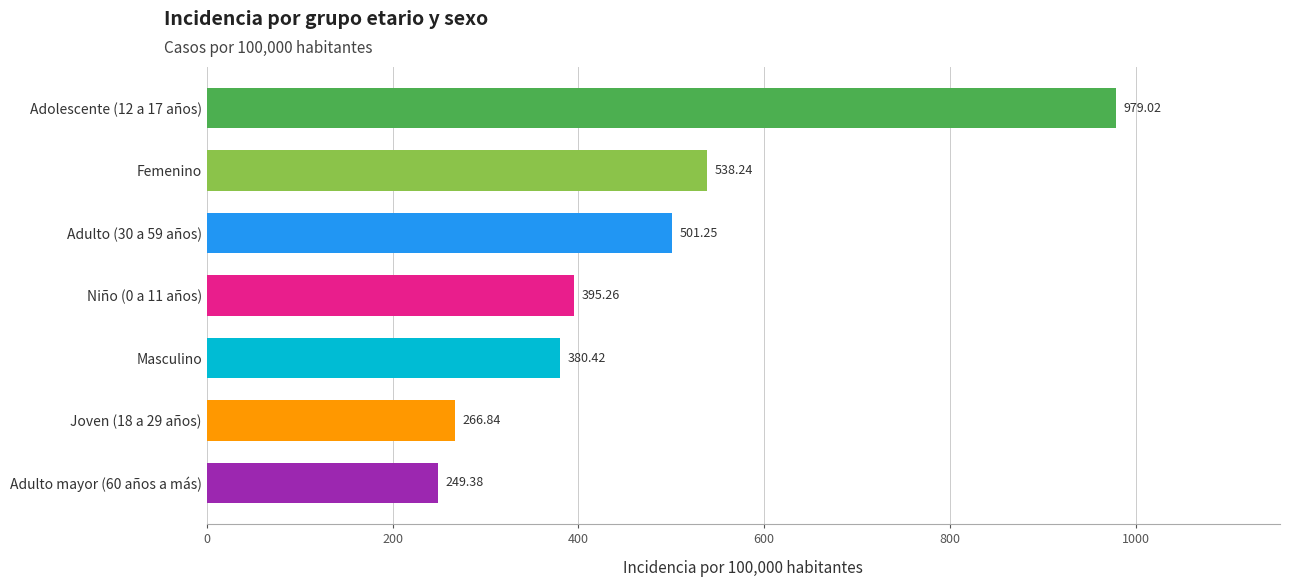

What is the maximum value shown in the chart?

979.0